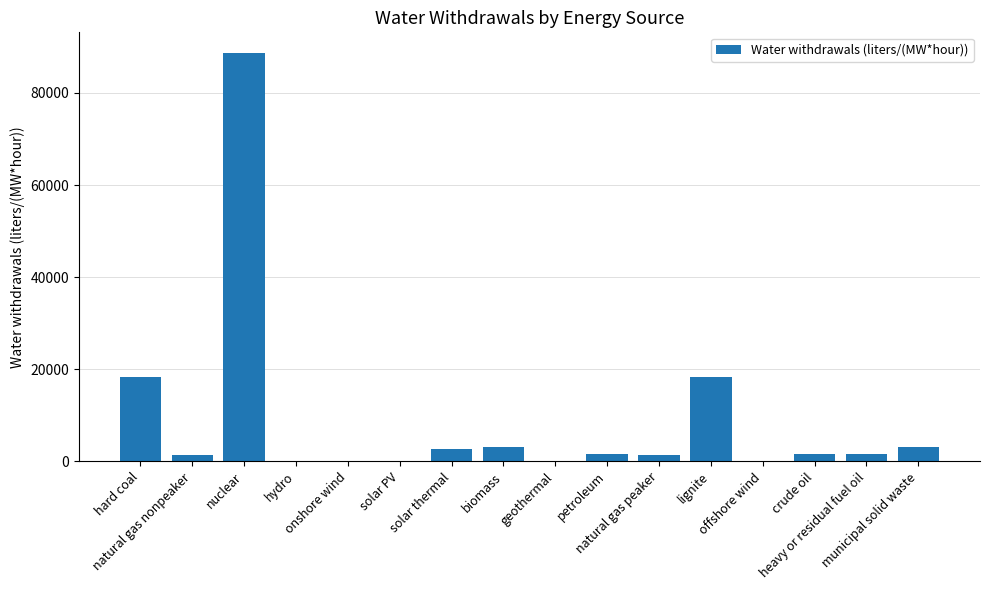

Are the bars horizontal?

No